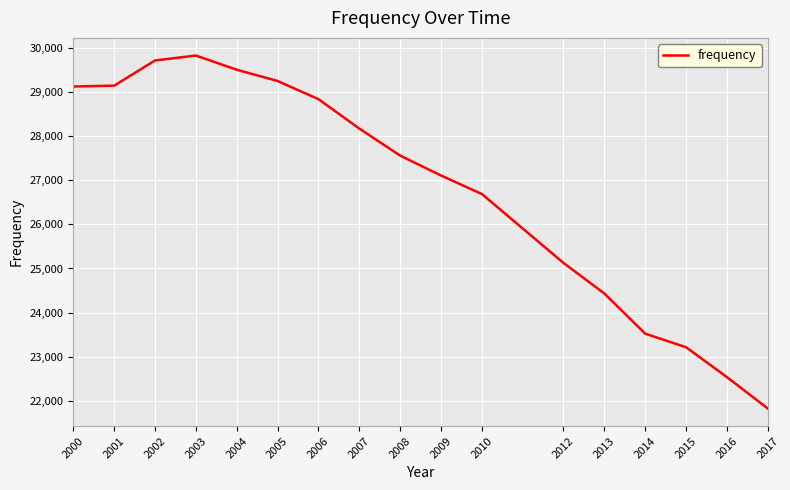

What is the sum of all values?

455547.7